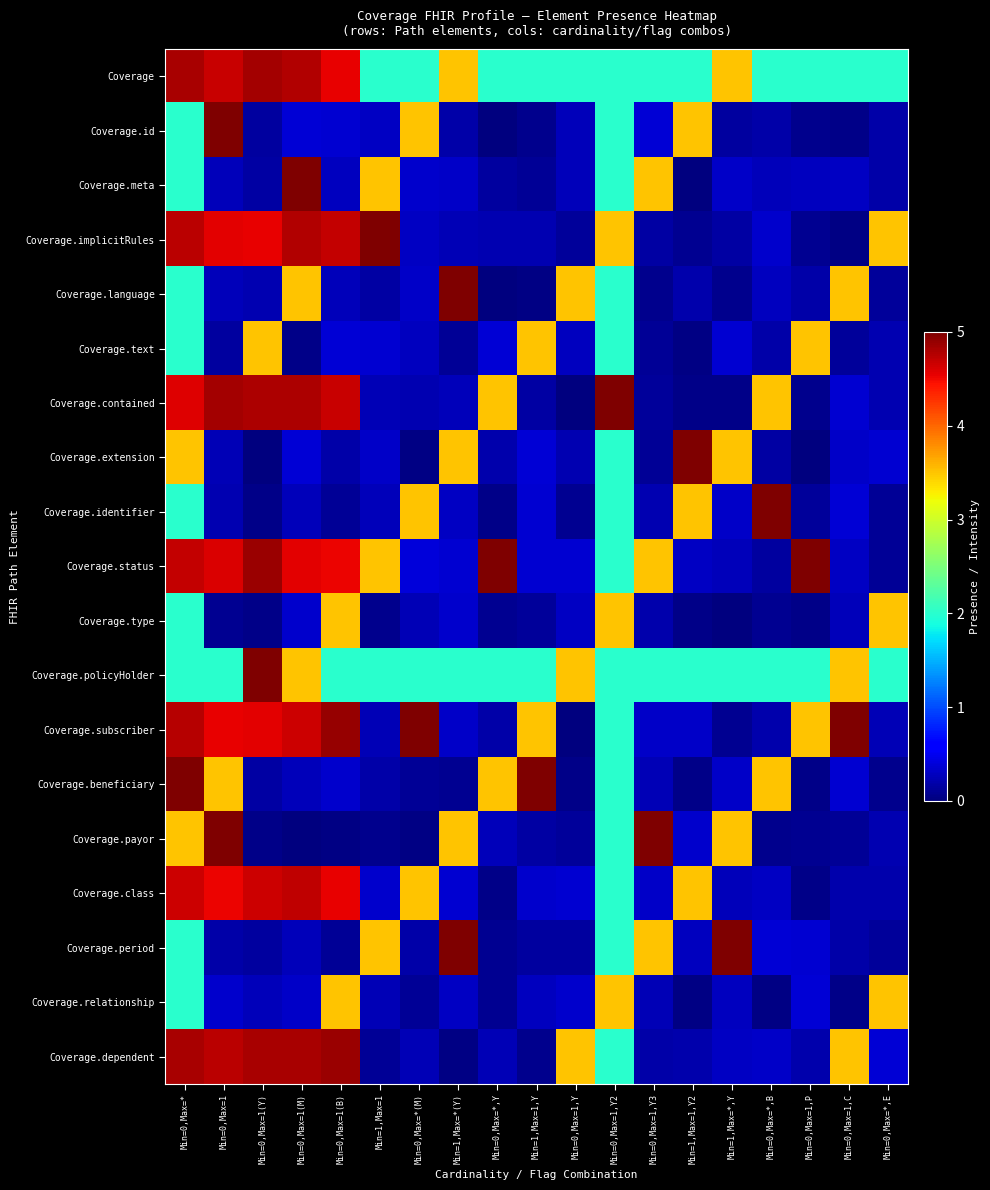

Which series has the largest range (max minus min)?

Coverage.subscriber